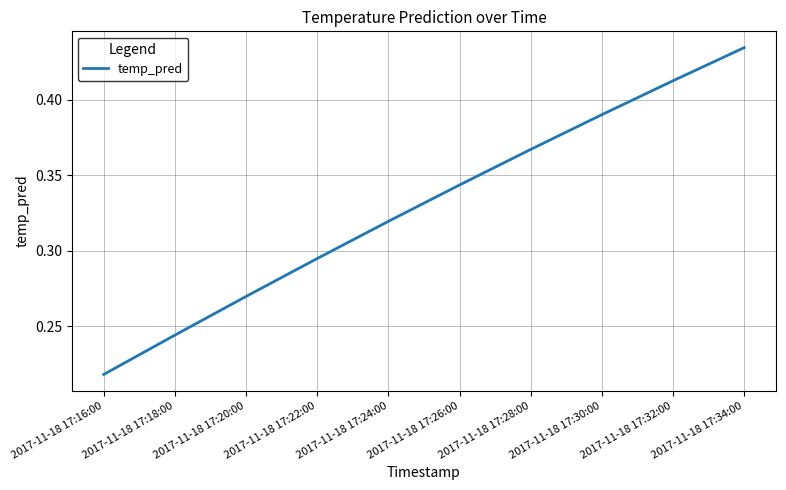

Which has a higher value, 2017-11-18 17:30:00 or 2017-11-18 17:34:00?

2017-11-18 17:34:00